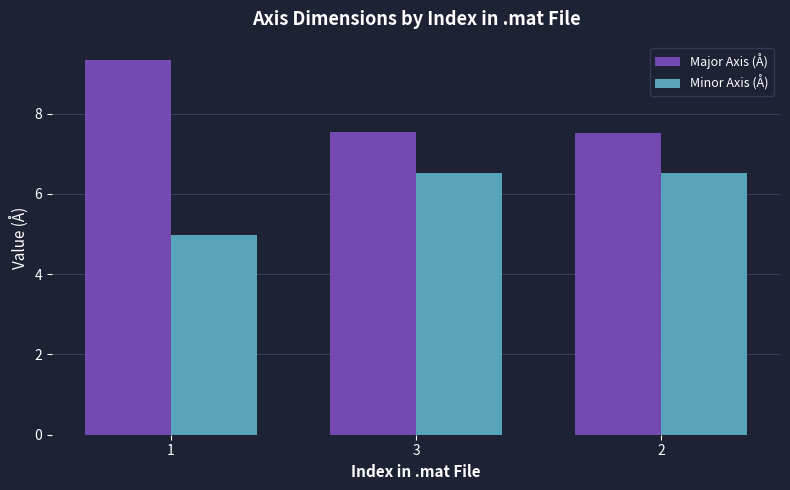

Is the value of Minor Axis (Å) at 1 greater than the value of Major Axis (Å) at 1?

No